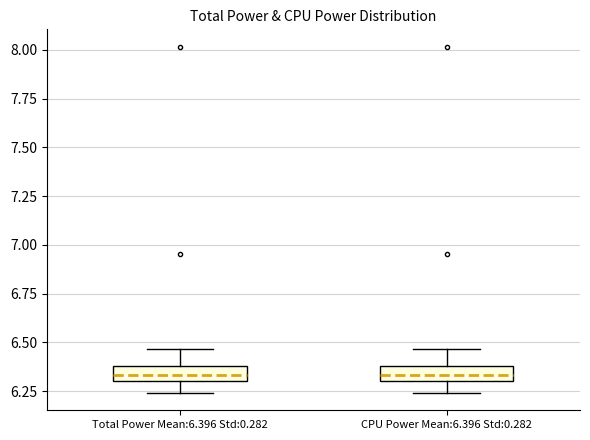

Reading left to right, read every box against the y-axis: the position of its median line, the range the box covers, and the ends of its whiskers. The values are not printed on the chart, so give them approximately, as read against the axis.

Total Power Mean:6.396 Std:0.282: median 6.35, box 6.30 to 6.40, whiskers 6.25 to 6.45
CPU Power Mean:6.396 Std:0.282: median 6.35, box 6.30 to 6.40, whiskers 6.25 to 6.45